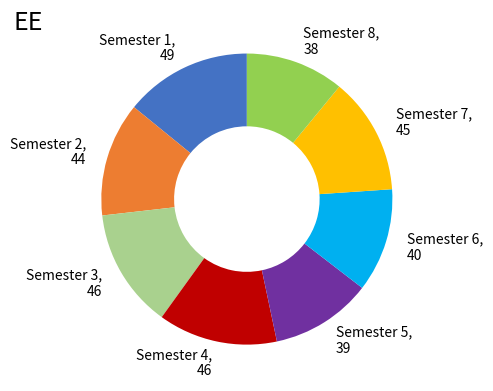

The Semester 7 slice represents 13% of the pie. True or false?

True